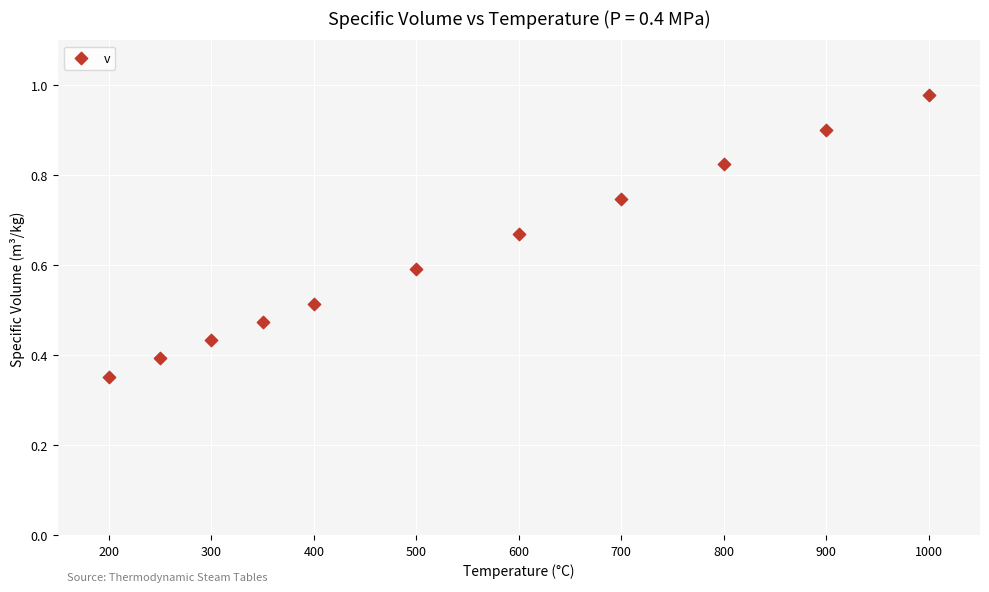

What is the range of X values (max minus min)?

800.0